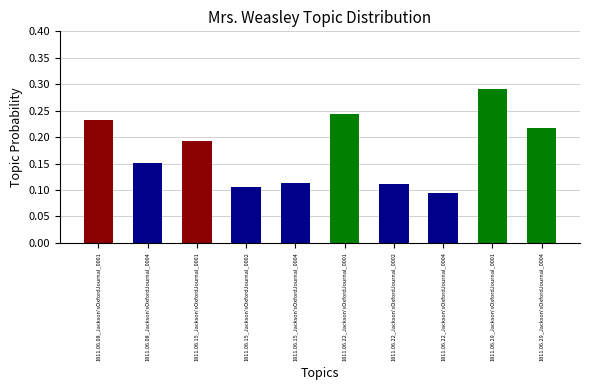

At which label is the value closest to 0?

1811.06.22_Jackson'sOxfordJournal_0004